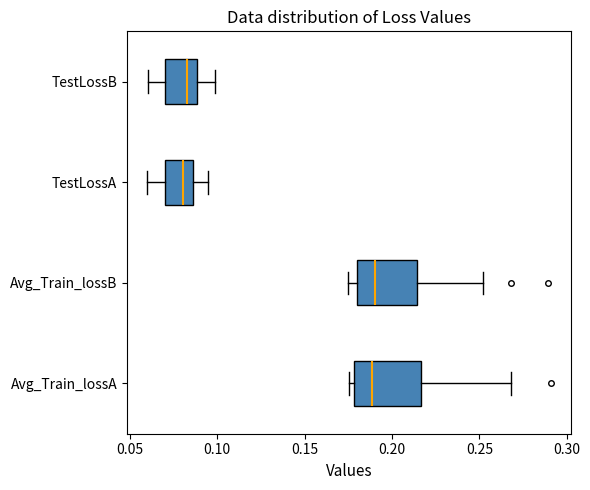

Reading bottom to top, transcribe this box plot: for each box, give where its median line is, the range the box spans, and where its two whiskers end, as read against the x-axis. The values are not printed on the chart, so give them approximately, as read against the axis.

Avg_Train_lossA: median 0.190, box 0.180 to 0.215, whiskers 0.175 to 0.270
Avg_Train_lossB: median 0.190, box 0.180 to 0.215, whiskers 0.175 to 0.250
TestLossA: median 0.080, box 0.070 to 0.085, whiskers 0.060 to 0.095
TestLossB: median 0.085, box 0.070 to 0.090, whiskers 0.060 to 0.100